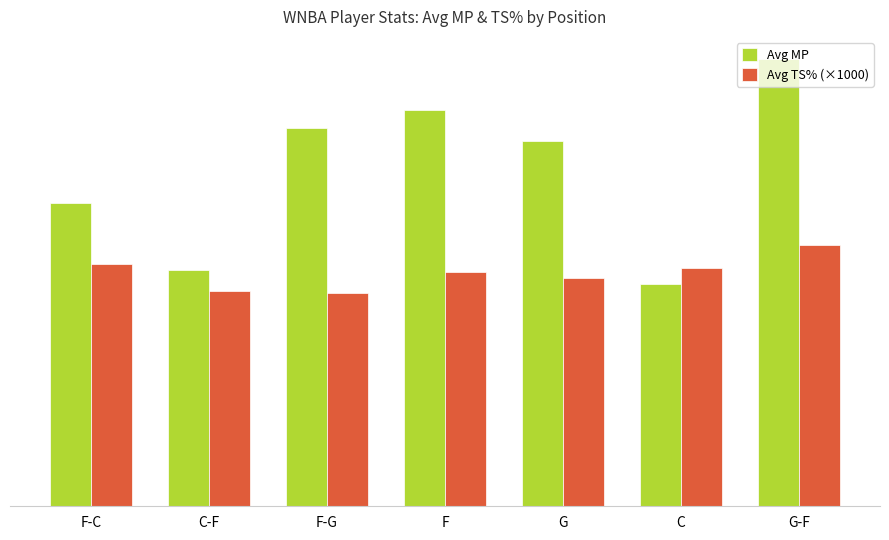

At which category does the chart reach its minimum across all series?

F-G